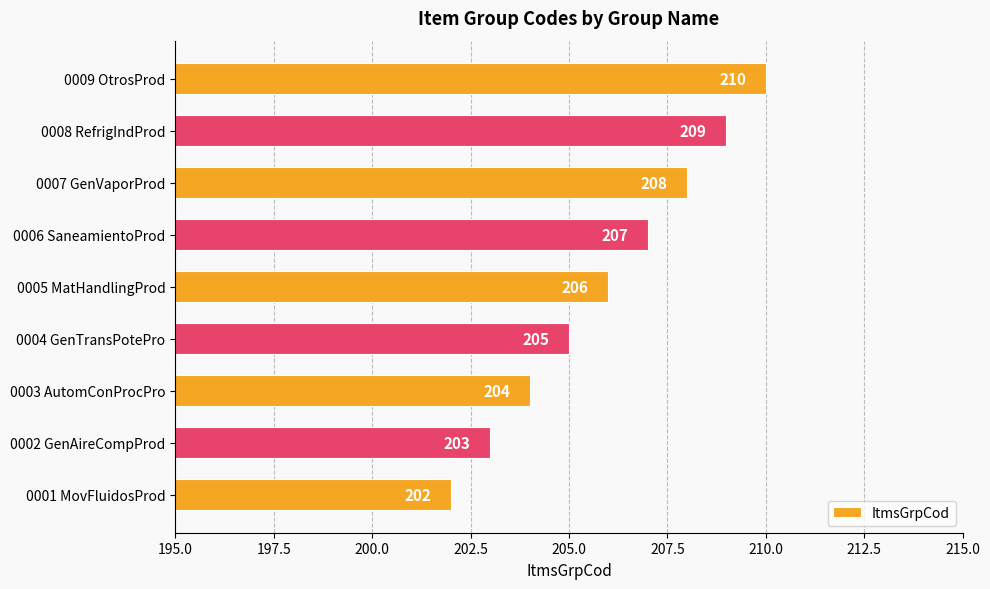

Is it true that the value at 0009 OtrosProd is 280?

False